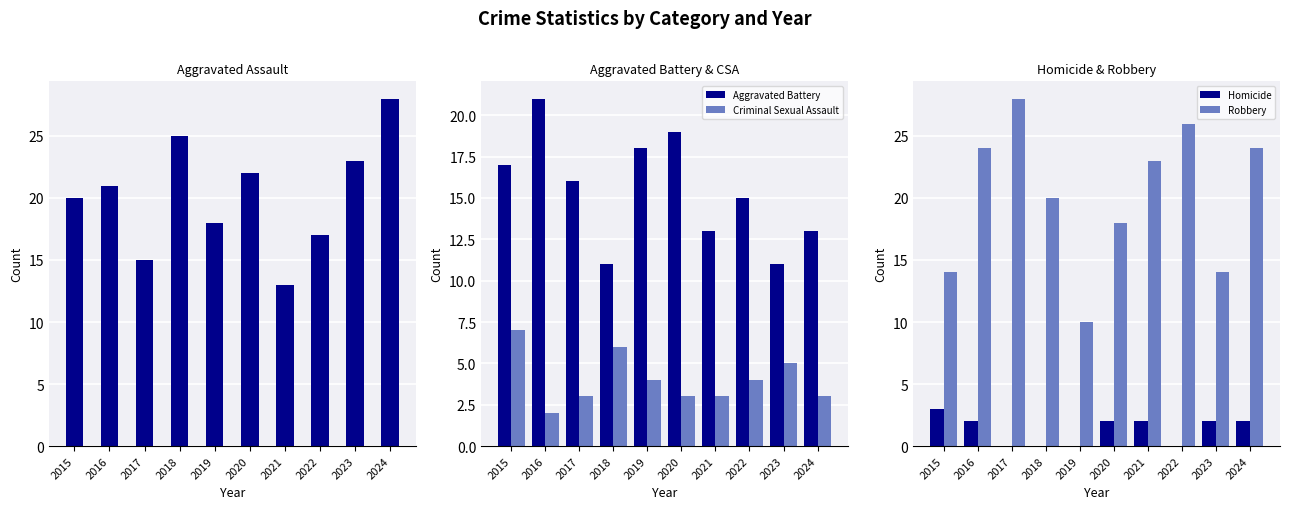

How many positive values does the Homicide series have?

6